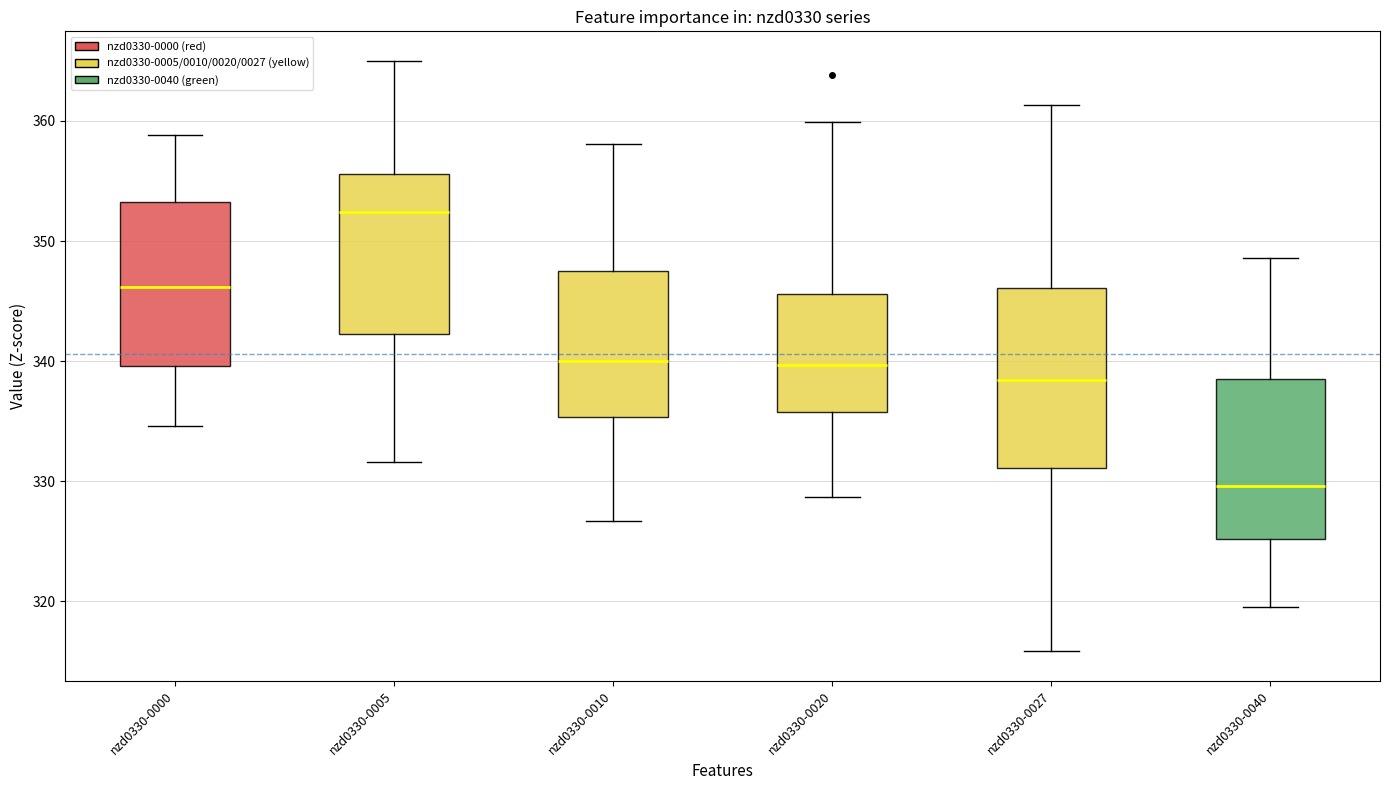

Which box's median line is the highest?

nzd0330-0005